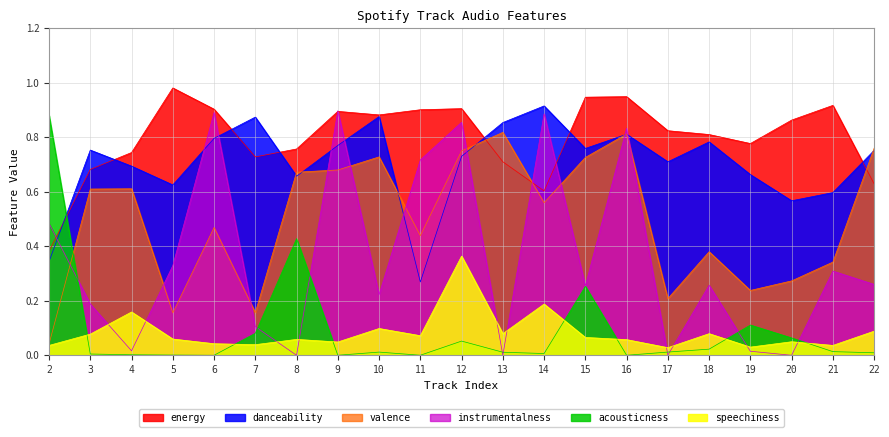

Reading left to right, what are all the values shown in this chart?

acousticness: 2=0.9	3=0.0	4=0.0	5=0.0	6=0.0	7=0.1	8=0.4	9=0.0	10=0.0	11=0.0	12=0.1	13=0.0	14=0.0	15=0.3	16=0.0	17=0.0	18=0.0	19=0.1	20=0.1	21=0.0	22=0.0
danceability: 2=0.3	3=0.8	4=0.7	5=0.6	6=0.8	7=0.9	8=0.7	9=0.8	10=0.9	11=0.3	12=0.7	13=0.9	14=0.9	15=0.8	16=0.8	17=0.7	18=0.8	19=0.7	20=0.6	21=0.6	22=0.8
energy: 2=0.4	3=0.7	4=0.7	5=1.0	6=0.9	7=0.7	8=0.8	9=0.9	10=0.9	11=0.9	12=0.9	13=0.7	14=0.6	15=0.9	16=0.9	17=0.8	18=0.8	19=0.8	20=0.9	21=0.9	22=0.6
instrumentalness: 2=0.5	3=0.2	4=0.0	5=0.3	6=0.9	7=0.1	8=0.0	9=0.9	10=0.2	11=0.7	12=0.9	13=0.0	14=0.9	15=0.3	16=0.8	17=0.0	18=0.3	19=0.0	20=0.0	21=0.3	22=0.3
speechiness: 2=0.0	3=0.1	4=0.2	5=0.1	6=0.0	7=0.0	8=0.1	9=0.0	10=0.1	11=0.1	12=0.4	13=0.1	14=0.2	15=0.1	16=0.1	17=0.0	18=0.1	19=0.0	20=0.0	21=0.0	22=0.1
valence: 2=0.0	3=0.6	4=0.6	5=0.2	6=0.5	7=0.2	8=0.7	9=0.7	10=0.7	11=0.4	12=0.8	13=0.8	14=0.6	15=0.7	16=0.8	17=0.2	18=0.4	19=0.2	20=0.3	21=0.3	22=0.8